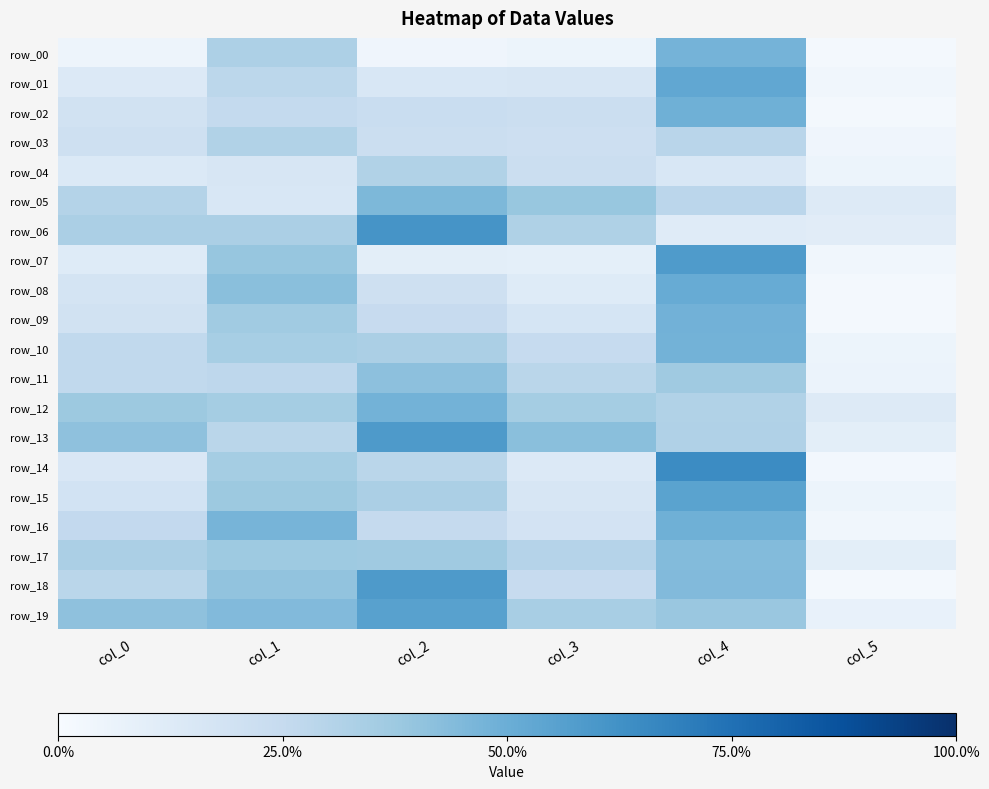

Between col_2 and col_5, which series saw the biggest shift?

row_18